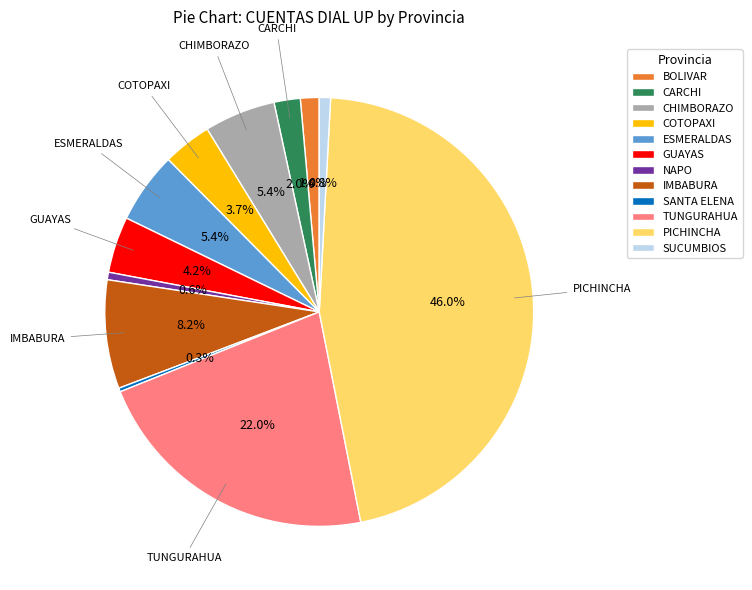

The BOLIVAR slice represents 1% of the pie. True or false?

True